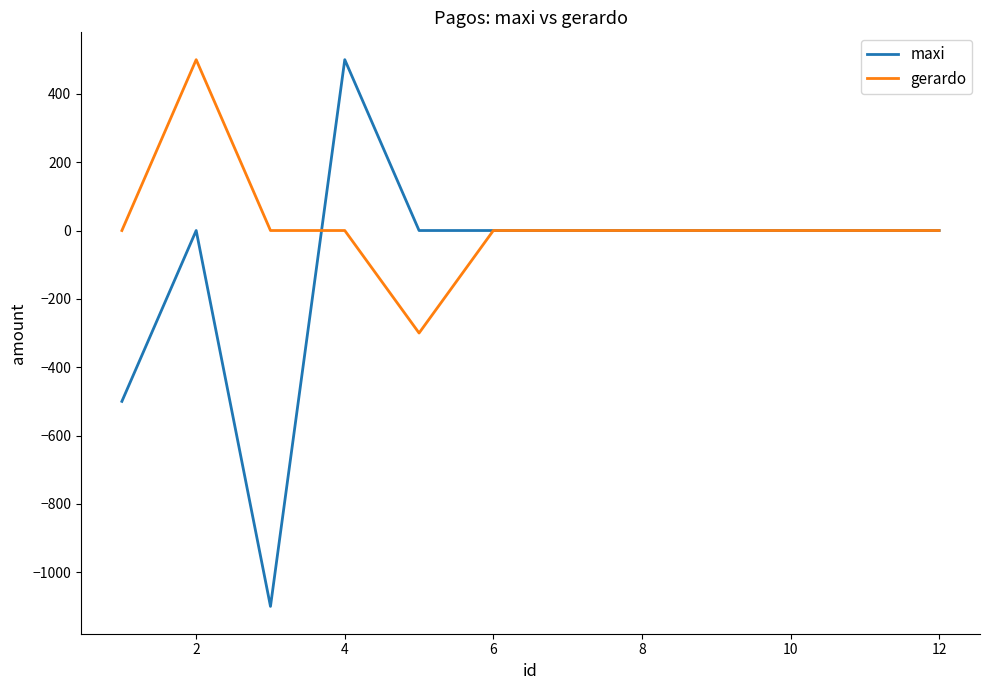

Rank the series by their average value, from highest to lowest.

gerardo, maxi